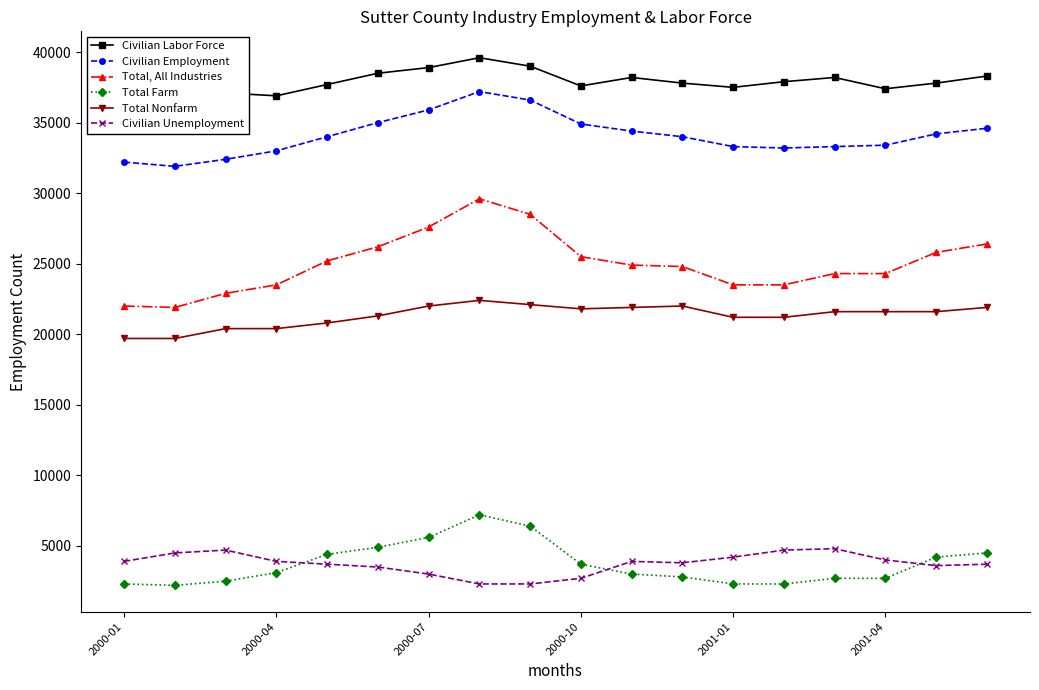

How many data points does each series have?

18